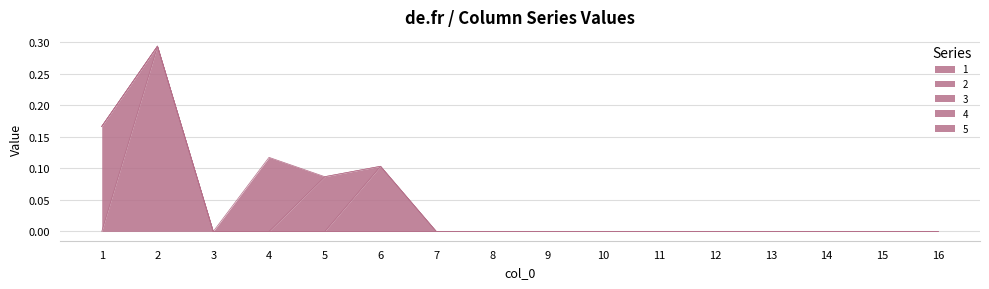

How many lines are shown in the chart?

5